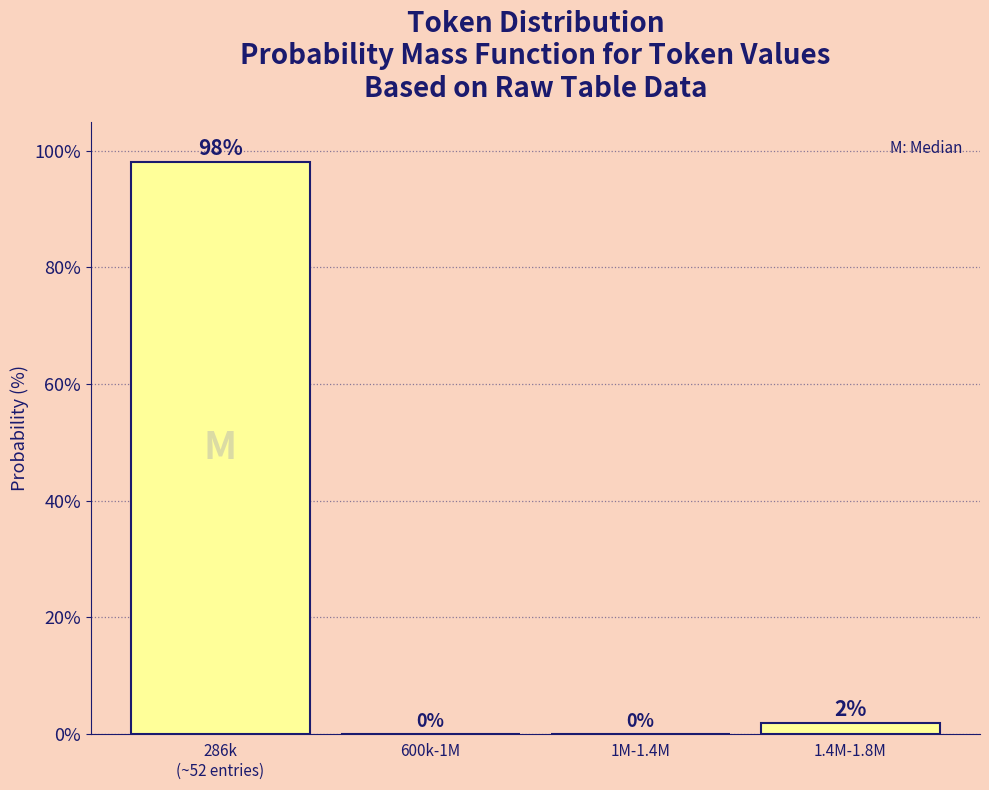

At which label is the value closest to 49?

1.4M-1.8M